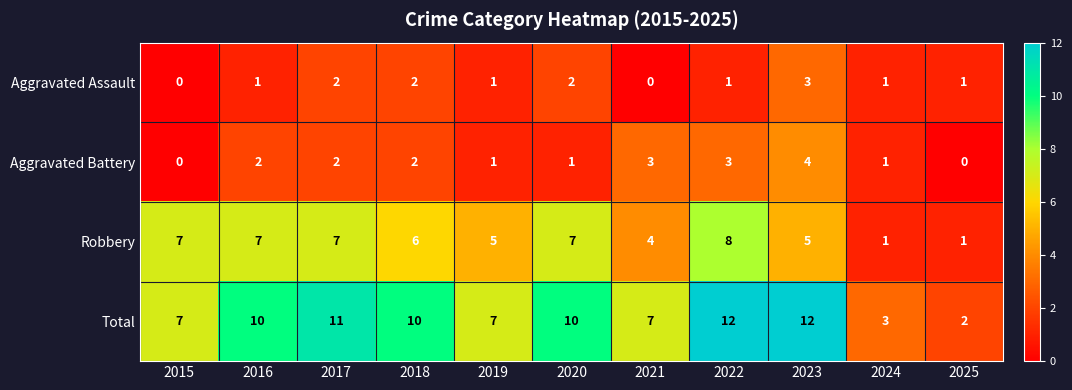

Which series has the largest total across all categories?

Total